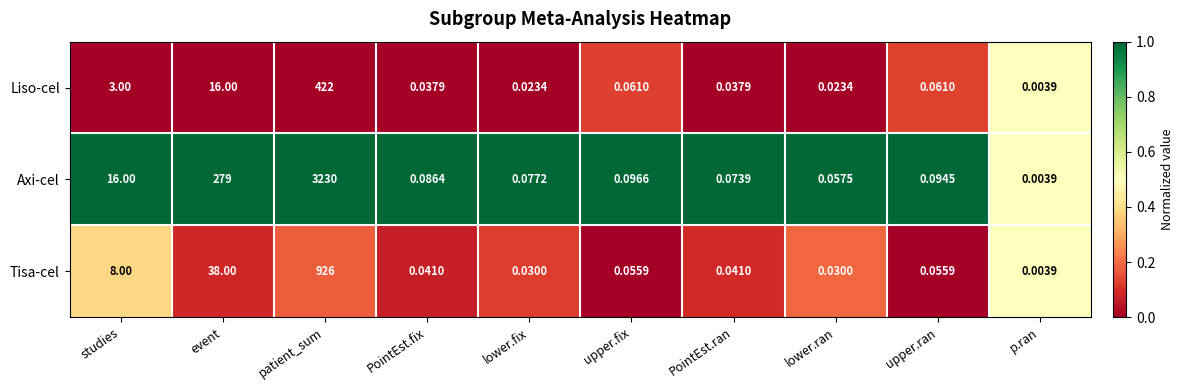

At which label is Liso-cel closest to 211?

event